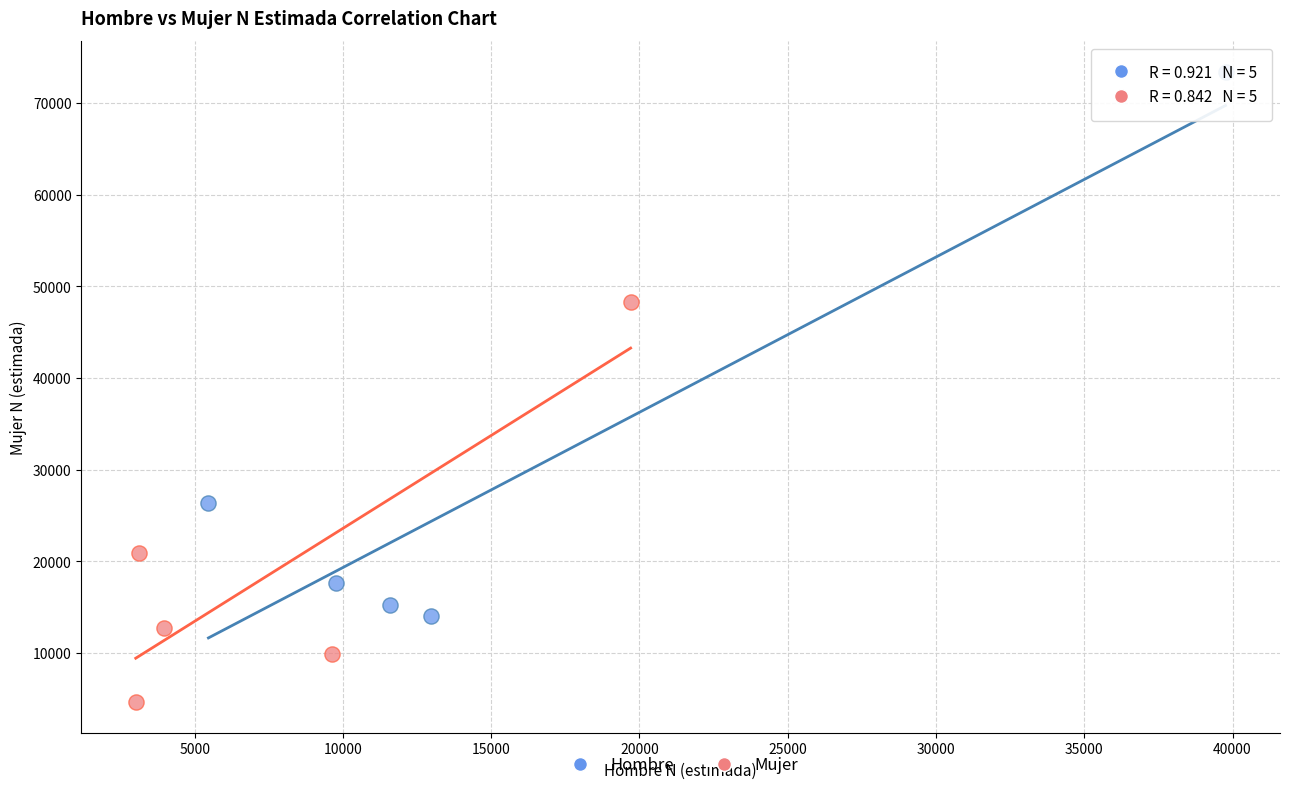

Which series contains the highest Y value?

Hombre